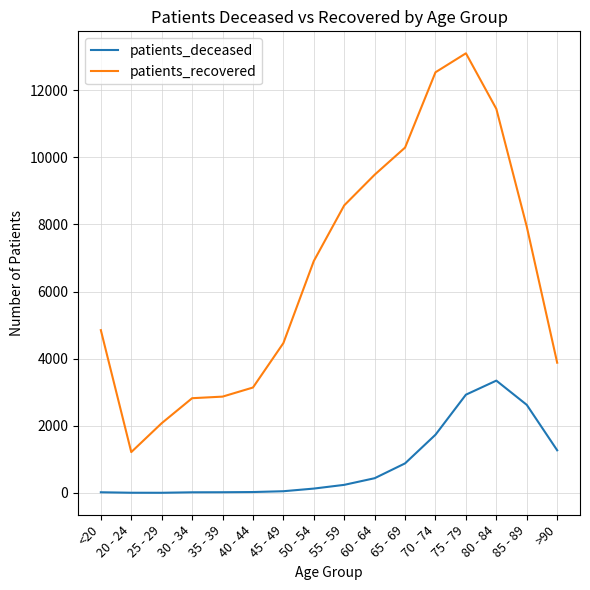

How many lines are shown in the chart?

2